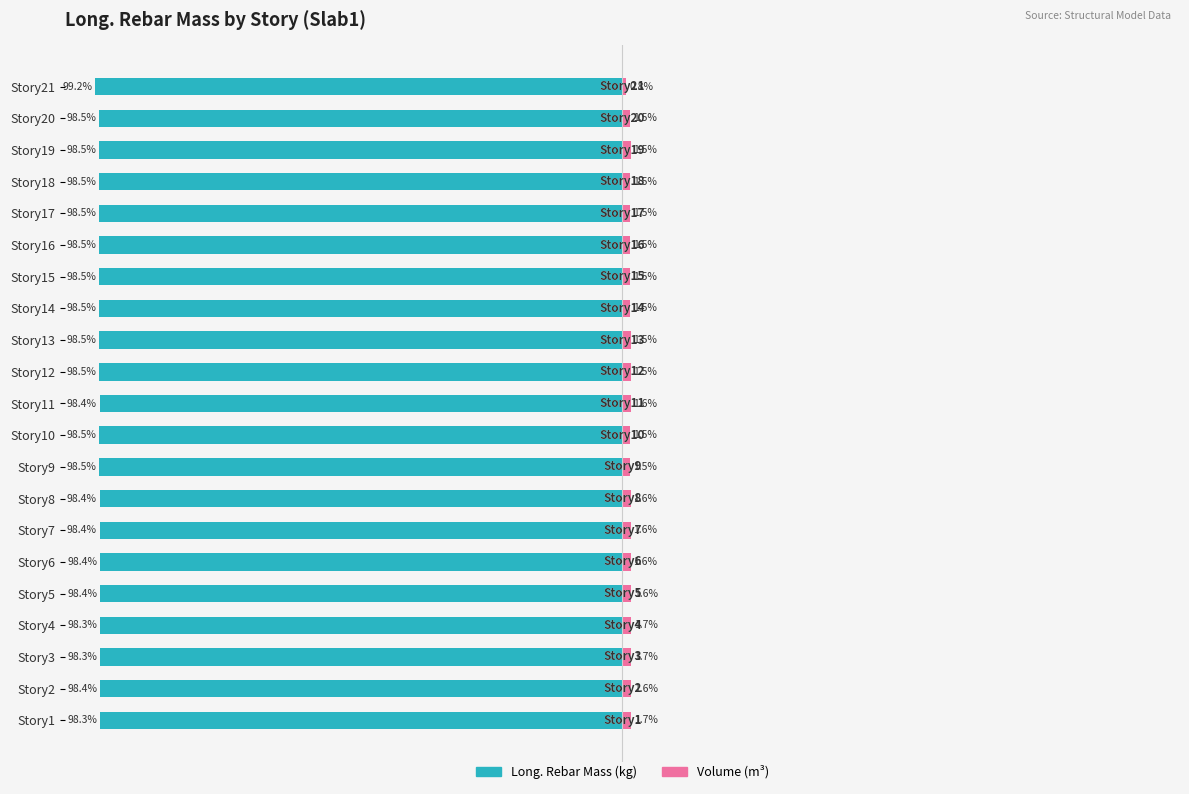

Count the Volume (m³) values in the range 1 to 2.

20